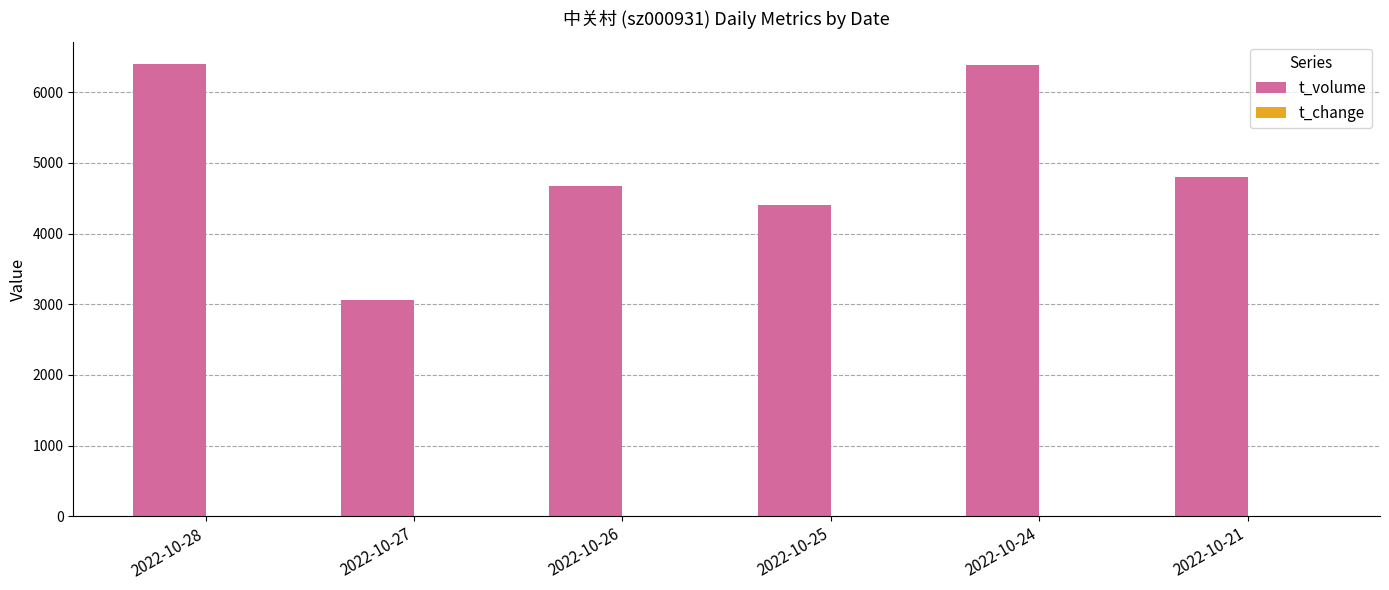

Between 2022-10-27 and 2022-10-21, which series saw the biggest shift?

t_volume